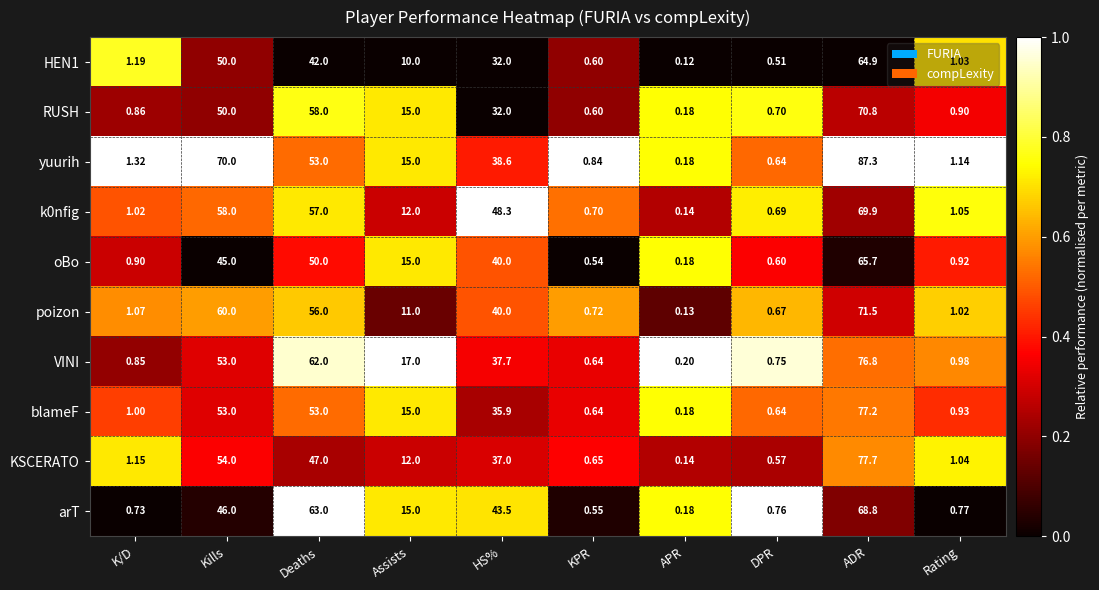

At which label is KSCERATO closest to 38?

HS%